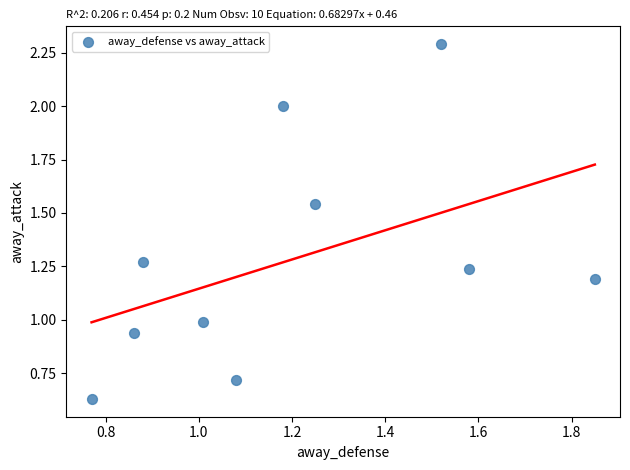

What is the range of X values (max minus min)?

1.1